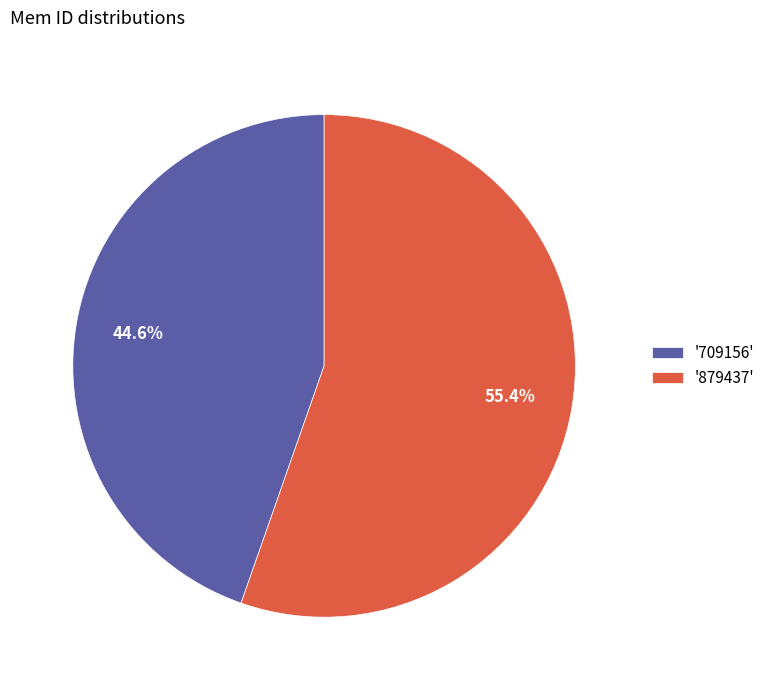

Rank the categories by value from lowest to highest.

'709156', '879437'